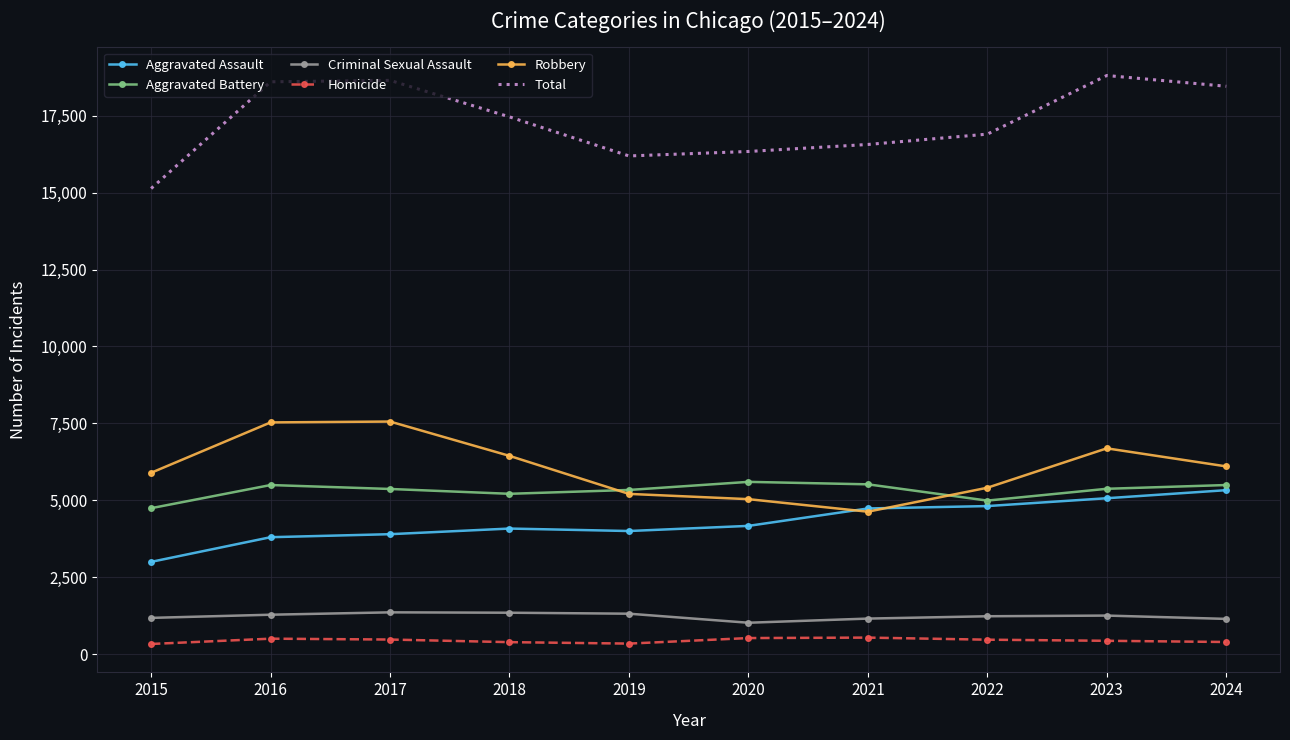

What is the difference between the highest and lowest values at 2022?

16436